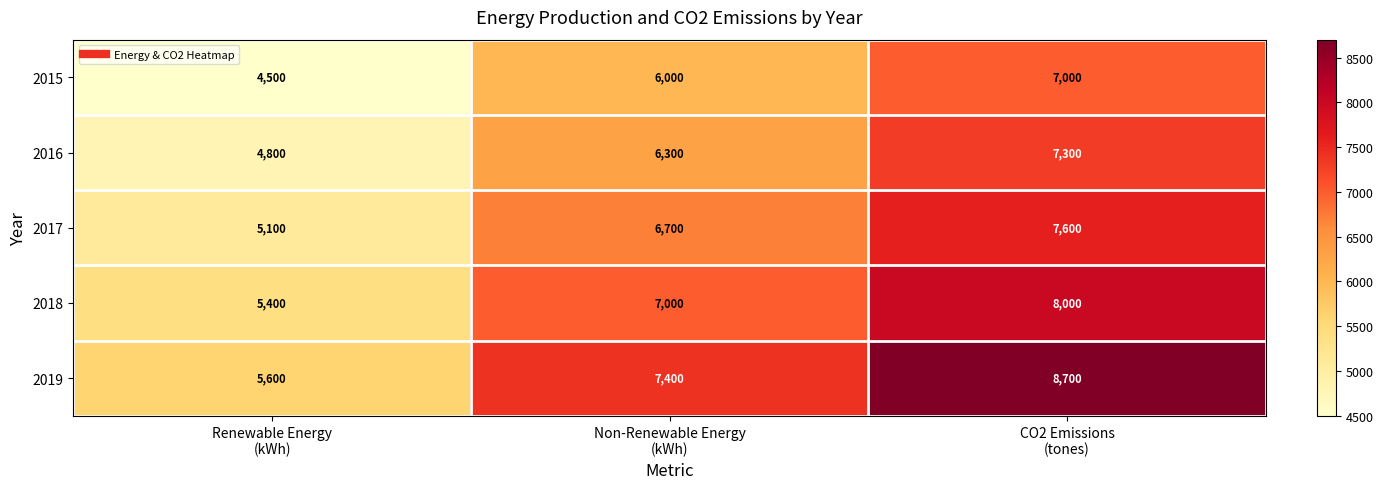

What is the average value of the 2017 series?

6467